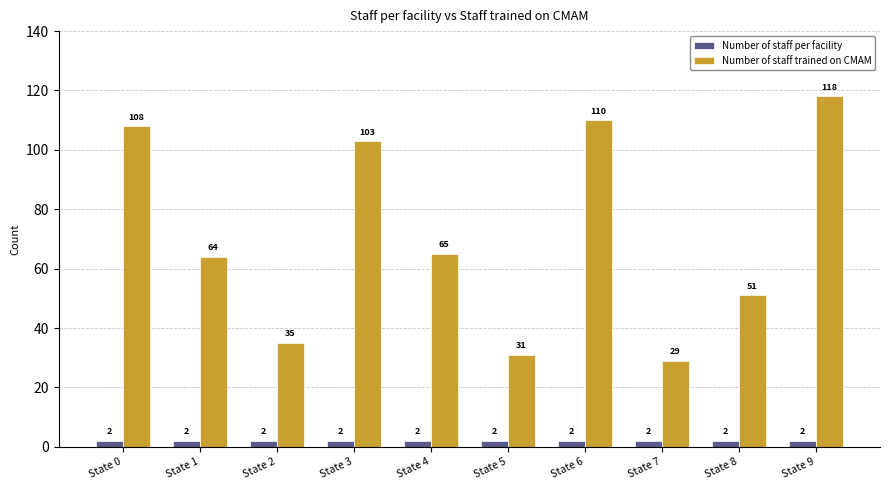

What value does the Number of staff trained on CMAM series have at State 9, to the nearest 10?

120